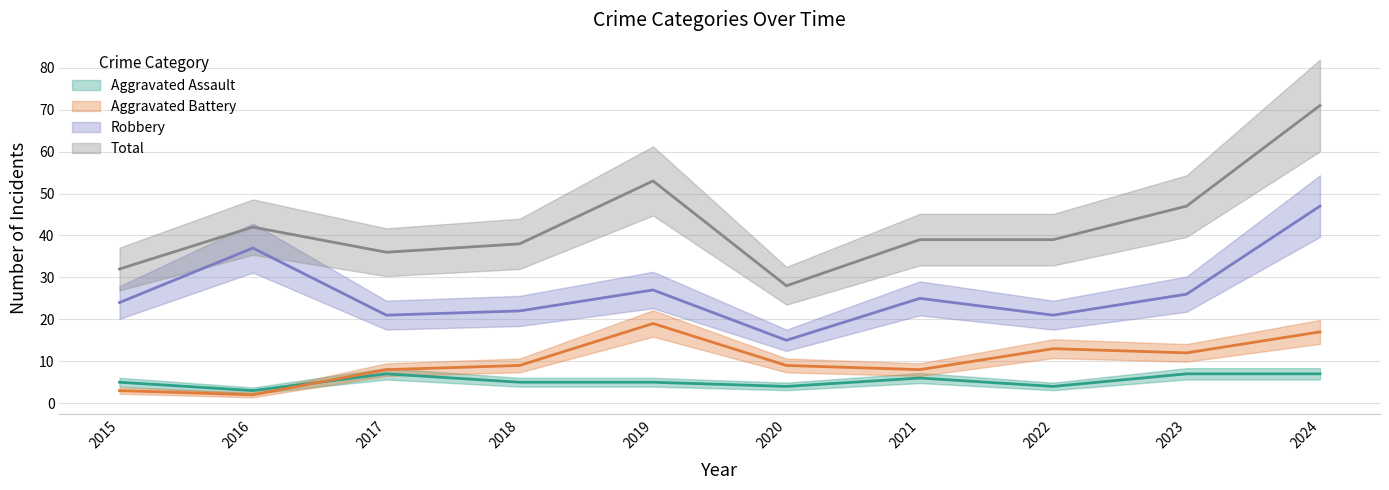

True or false: Robbery and Total cross at least once.

False